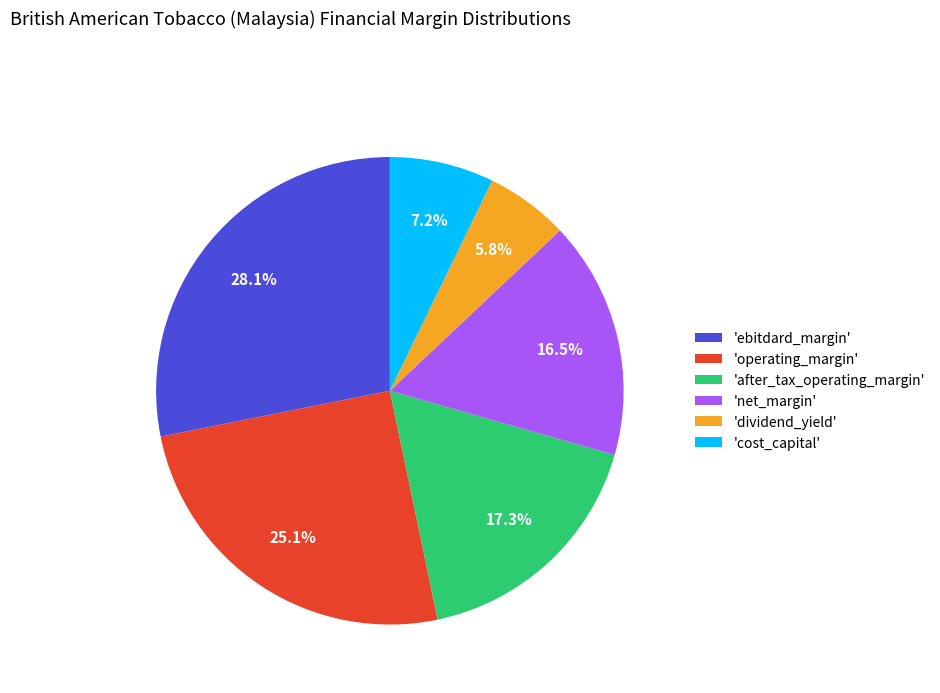

Which category has the biggest portion of the pie?

'ebitdard_margin'